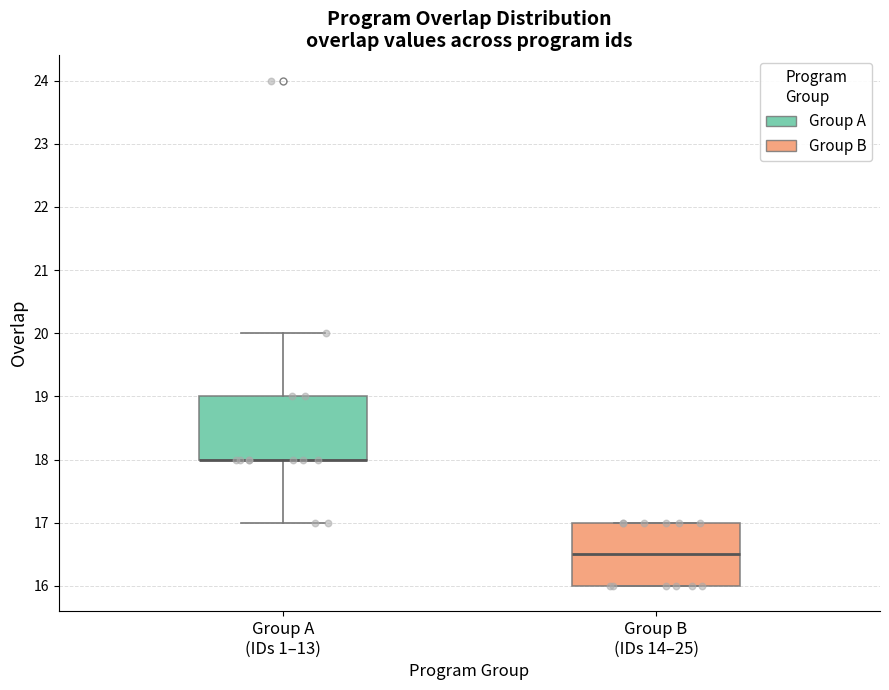

Reading left to right, transcribe this box plot: for each box, give where its median line is, the range the box spans, and where its two whiskers end, as read against the y-axis. The values are not printed on the chart, so give them approximately, as read against the axis.

Group A (IDs 1–13): median 18.0 (drawn on the box's lower edge), box 18.0 to 19.0, whiskers 17.0 to 20.0
Group B (IDs 14–25): median 16.5, box 16.0 to 17.0, whiskers 16.0 to 17.0